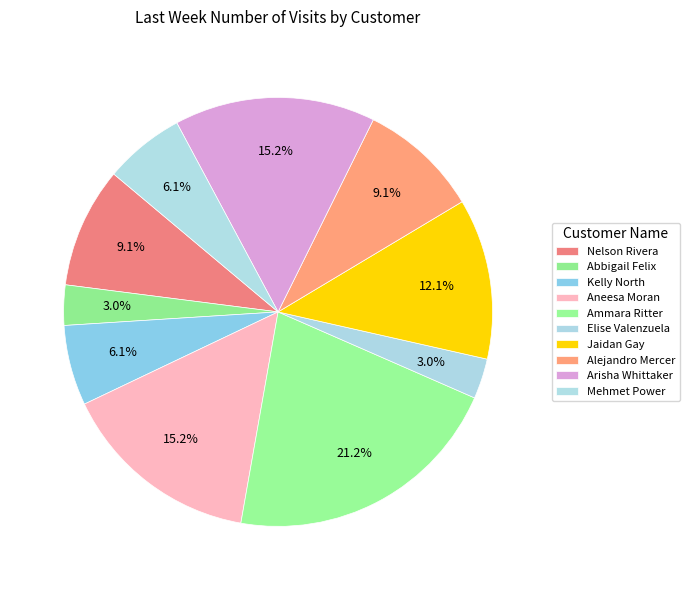

Count the number of slices in the pie.

10